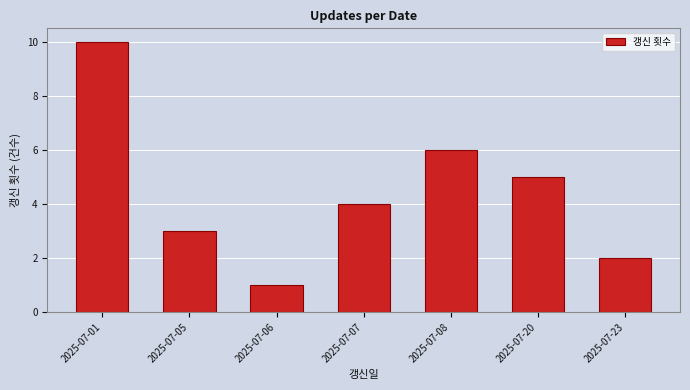

Reading right to left, what are all the values shown in this chart?

2025-07-23=2	2025-07-20=5	2025-07-08=6	2025-07-07=4	2025-07-06=1	2025-07-05=3	2025-07-01=10